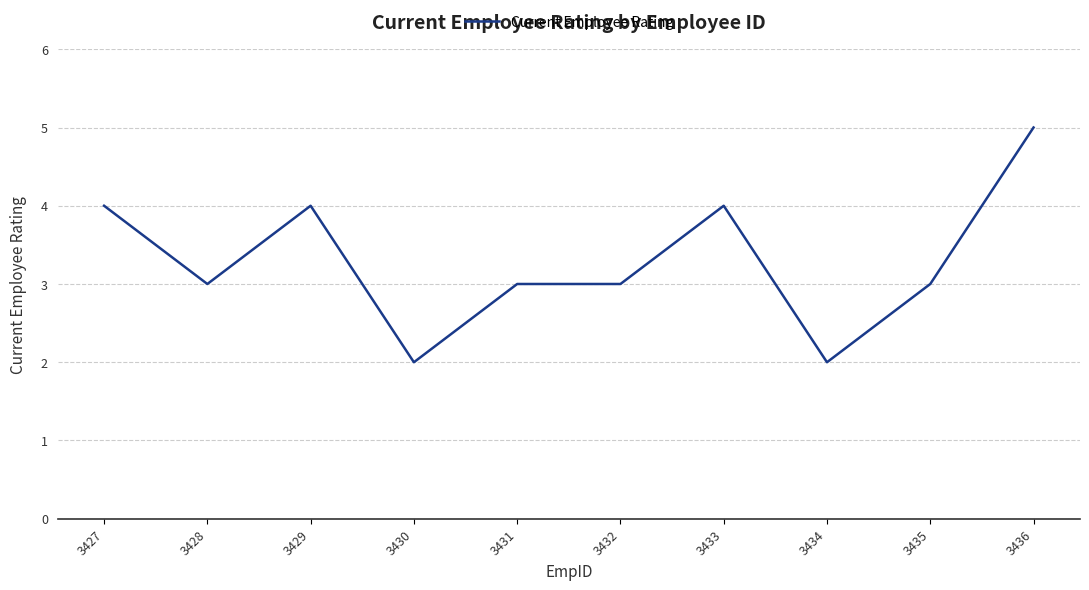

What is the greatest value displayed?

5